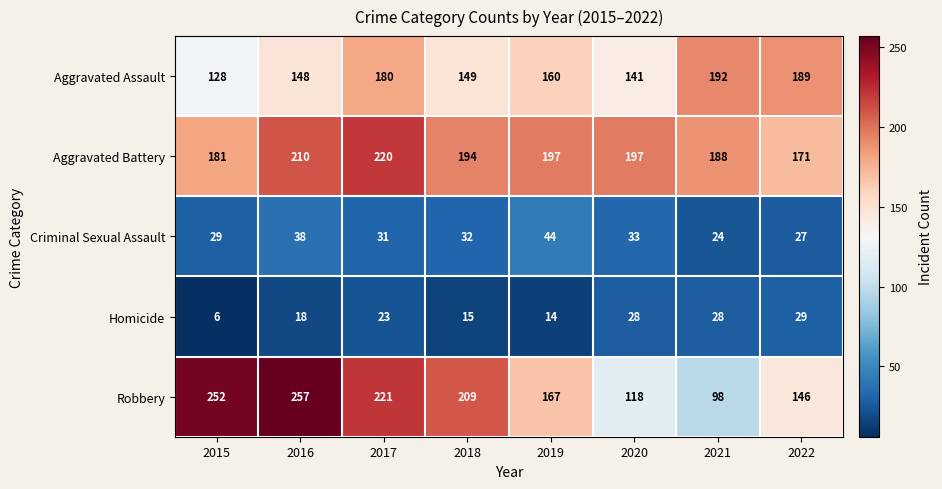

What is the approximate value of Robbery at 2016, to the nearest 5?

255